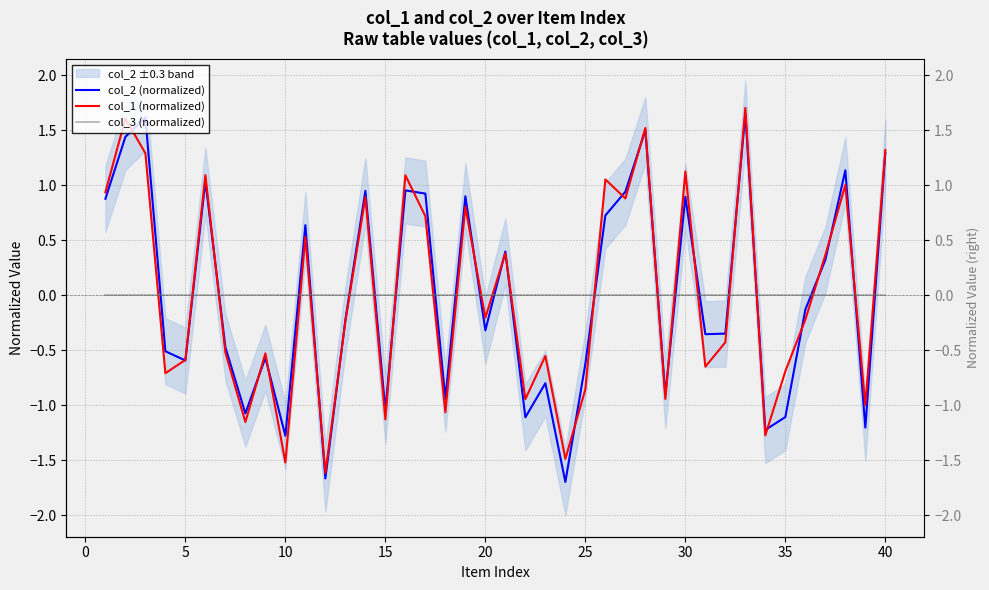

Reading left to right, what are all the values shown in this chart?

col_2 (normalized): 0.9	1.4	1.6	-0.5	-0.6	1.0	-0.5	-1.1	-0.6	-1.3	0.6	-1.7	-0.2	0.9	-1.0	1.0	0.9	-0.9	0.9	-0.3	0.4	-1.1	-0.8	-1.7	-0.6	0.7	0.9	1.5	-0.9	0.9	-0.4	-0.3	1.6	-1.2	-1.1	-0.1	0.3	1.1	-1.2	1.3
col_1 (normalized): 0.9	1.6	1.3	-0.7	-0.6	1.1	-0.5	-1.2	-0.5	-1.5	0.5	-1.6	-0.2	0.9	-1.1	1.1	0.7	-1.1	0.8	-0.2	0.4	-0.9	-0.6	-1.5	-0.9	1.1	0.9	1.5	-0.9	1.1	-0.6	-0.4	1.7	-1.3	-0.7	-0.2	0.4	1.0	-1.0	1.3
col_3 (normalized): 0.0	0.0	0.0	0.0	0.0	0.0	0.0	0.0	0.0	0.0	0.0	0.0	0.0	0.0	0.0	0.0	0.0	0.0	0.0	0.0	0.0	0.0	0.0	0.0	0.0	0.0	0.0	0.0	0.0	0.0	0.0	0.0	0.0	0.0	0.0	0.0	0.0	0.0	0.0	0.0